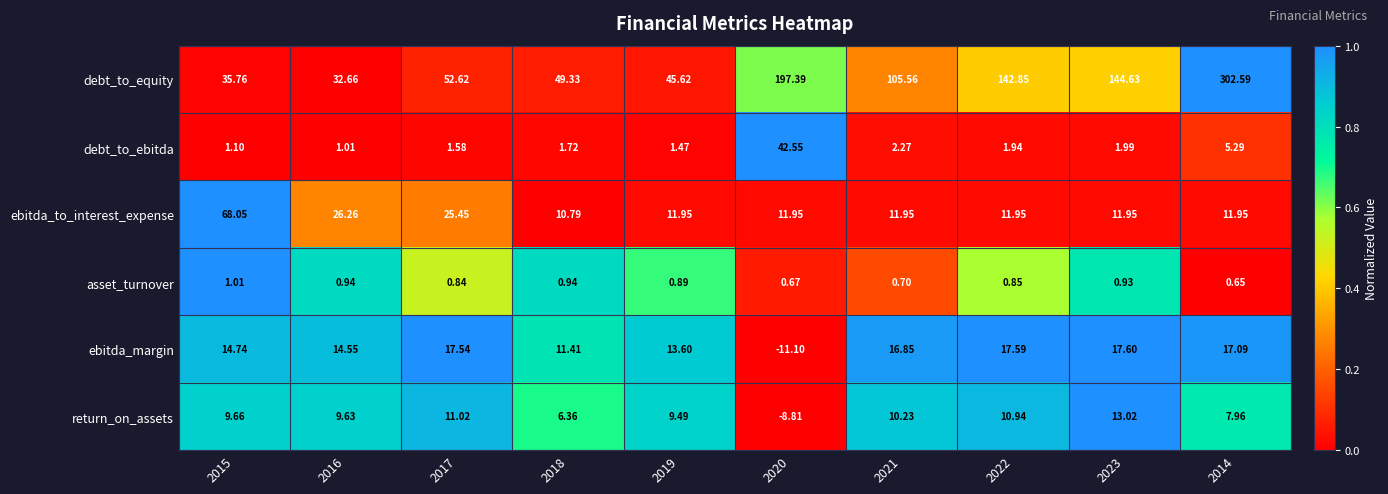

Which series changed the most between 2021 and 2014?

debt_to_equity